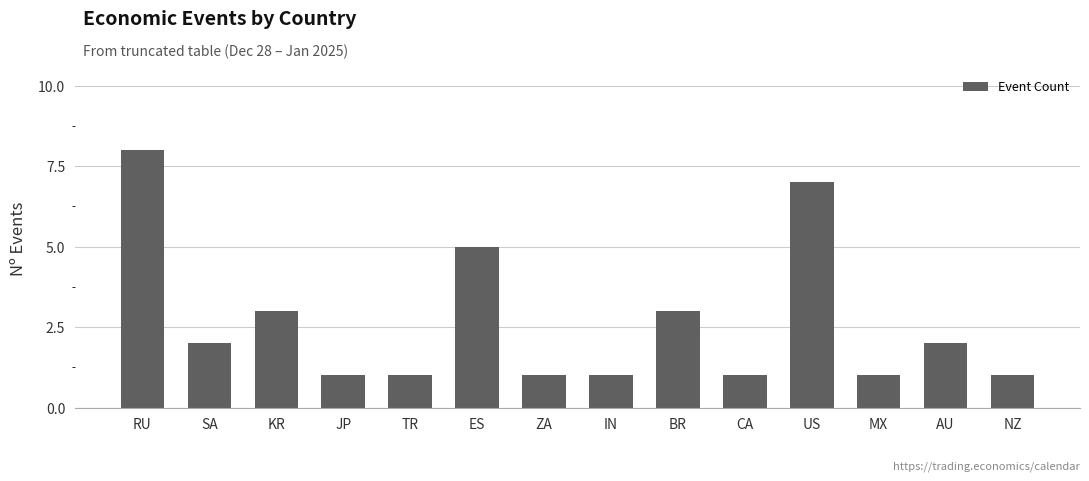

Reading right to left, list all the values displayed in this chart.

NZ=1	AU=2	MX=1	US=7	CA=1	BR=3	IN=1	ZA=1	ES=5	TR=1	JP=1	KR=3	SA=2	RU=8